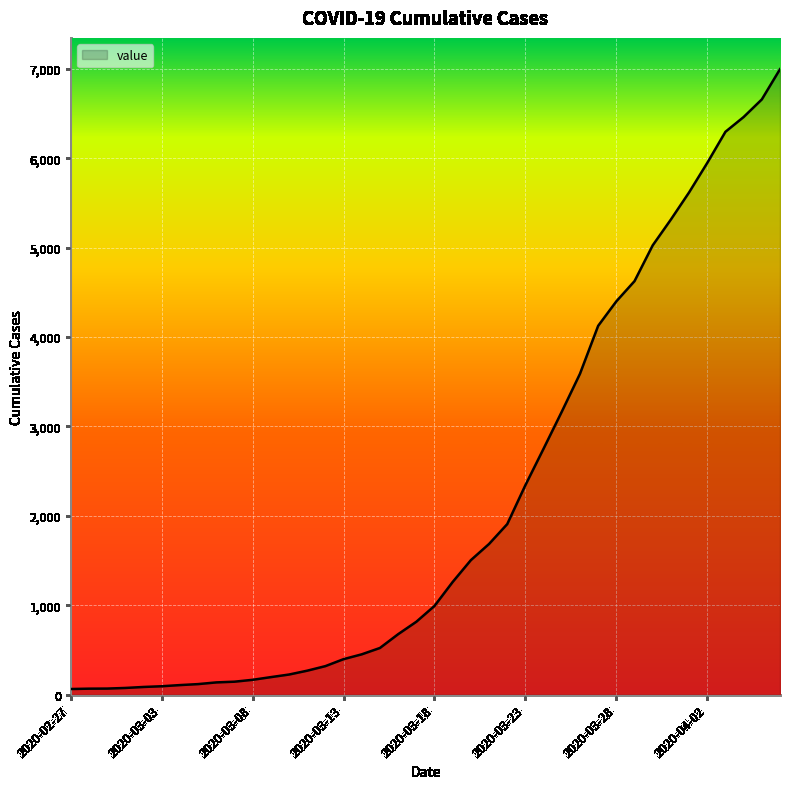

Does the chart have visible grid lines?

Yes